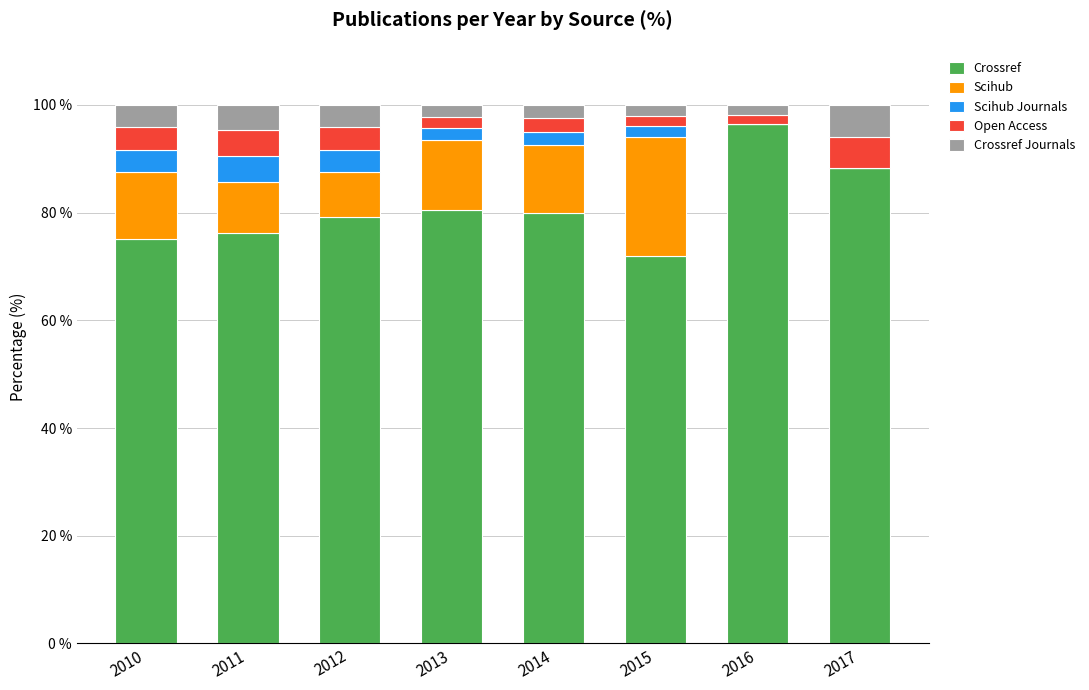

Which category has the highest value in the Crossref series?

2016